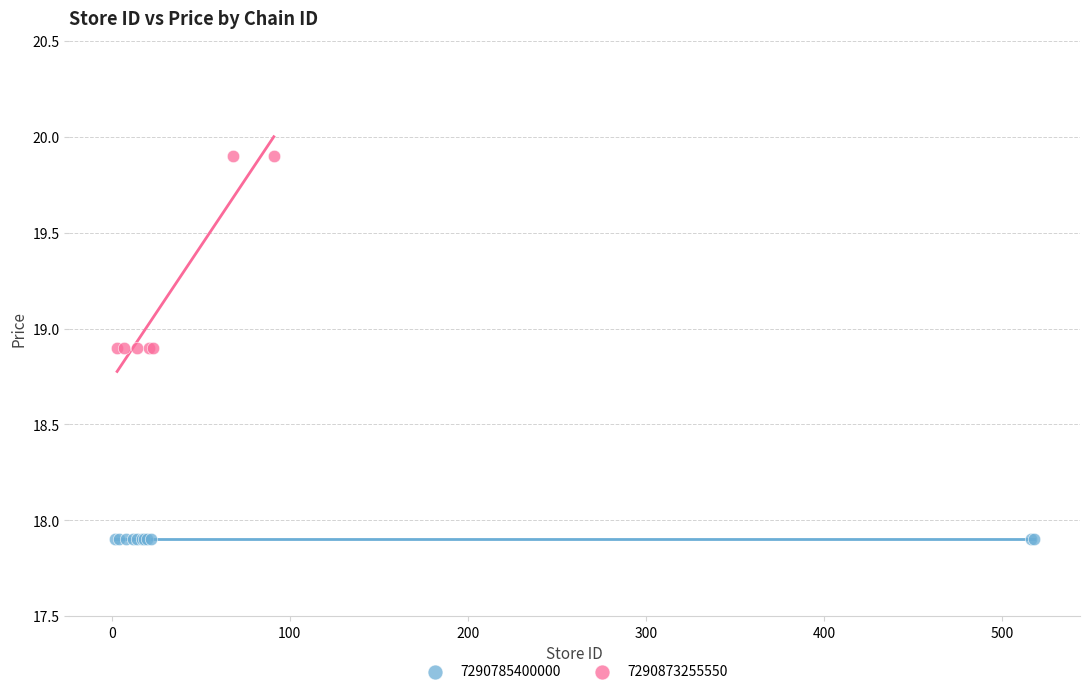

Which series reaches the maximum Y coordinate?

7290873255550